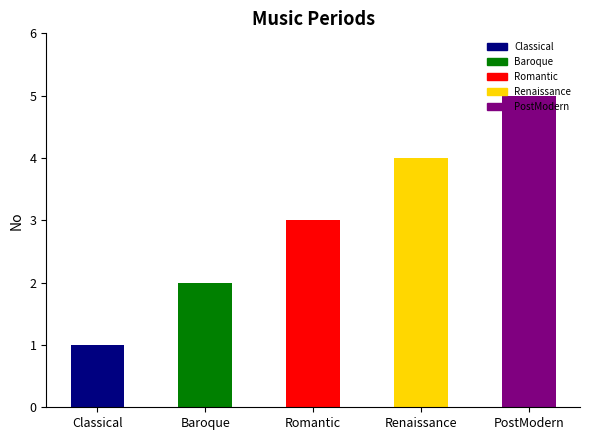

Which label corresponds to the largest value in the chart?

PostModern